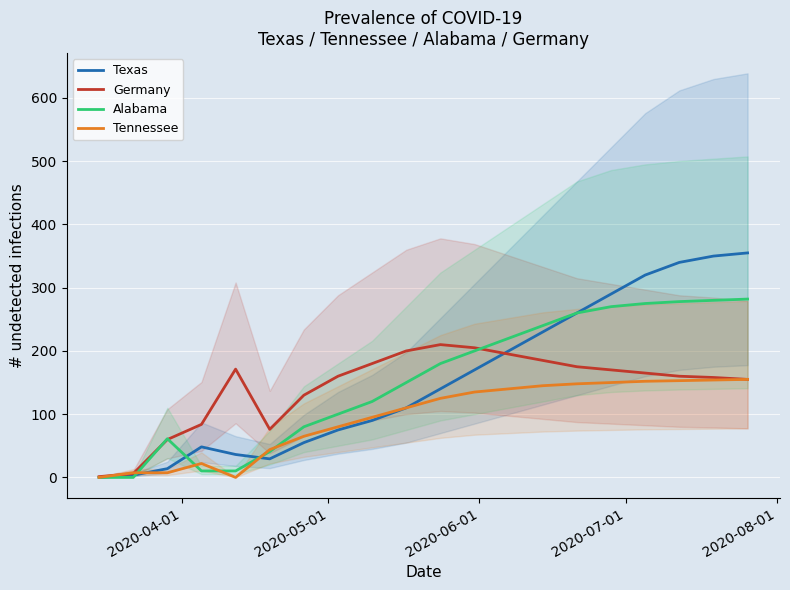

Which series has the largest range (max minus min)?

Texas